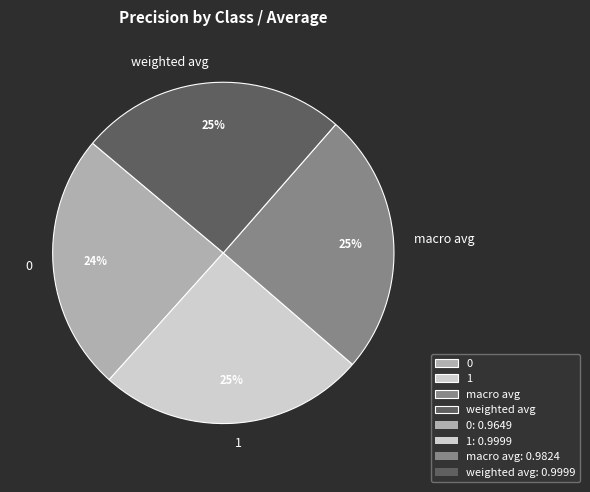

Is it true that 1 is 20% of the pie?

False